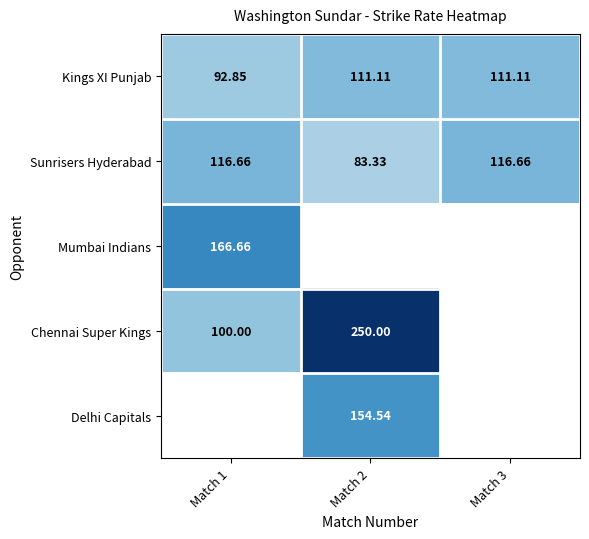

At how many categories does at least one series exceed 231?

1